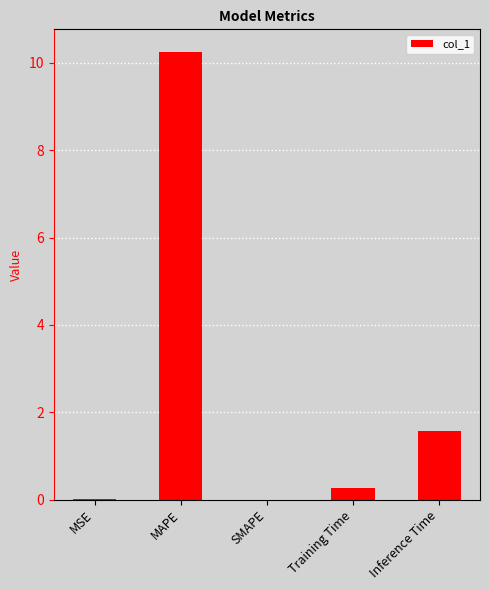

What is the sum of all values?

12.1